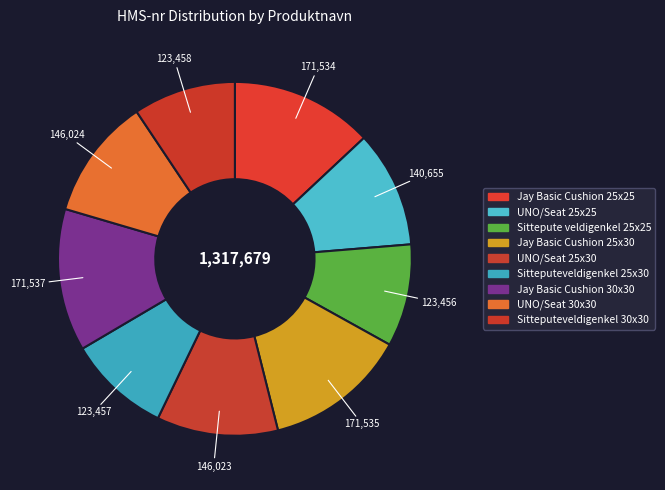

The UNO/Seat 25x30 slice represents 11% of the pie. True or false?

True